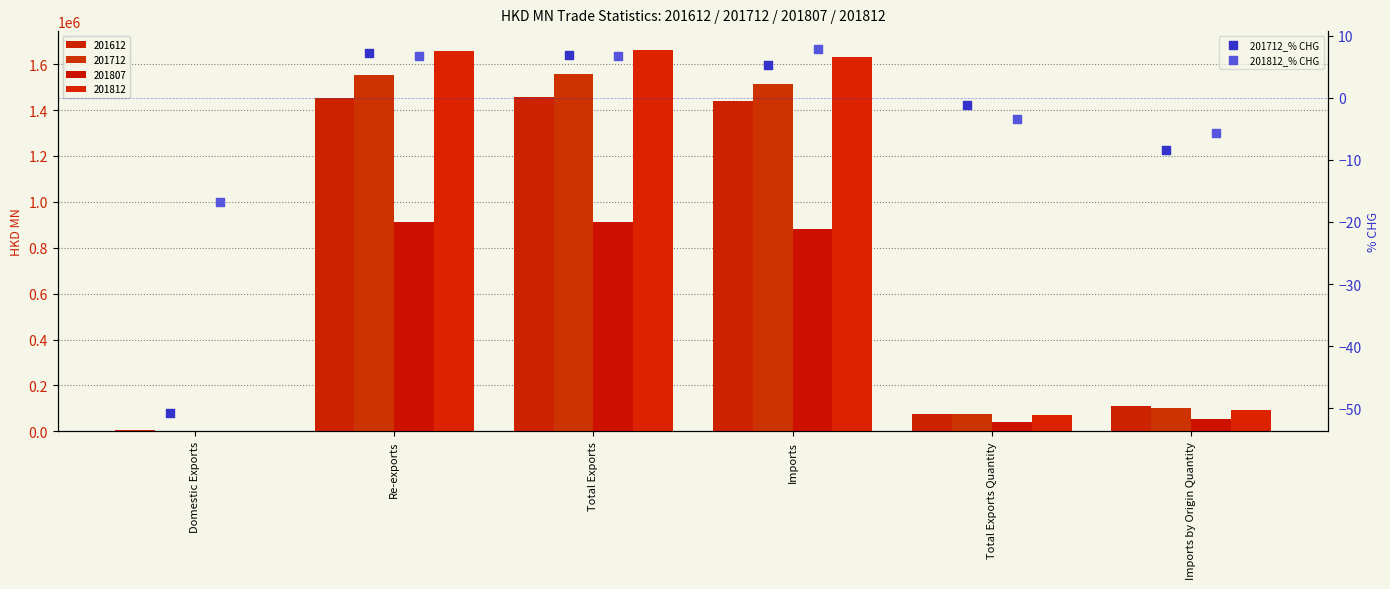

Which series reaches the minimum Y coordinate?

201712_% CHG